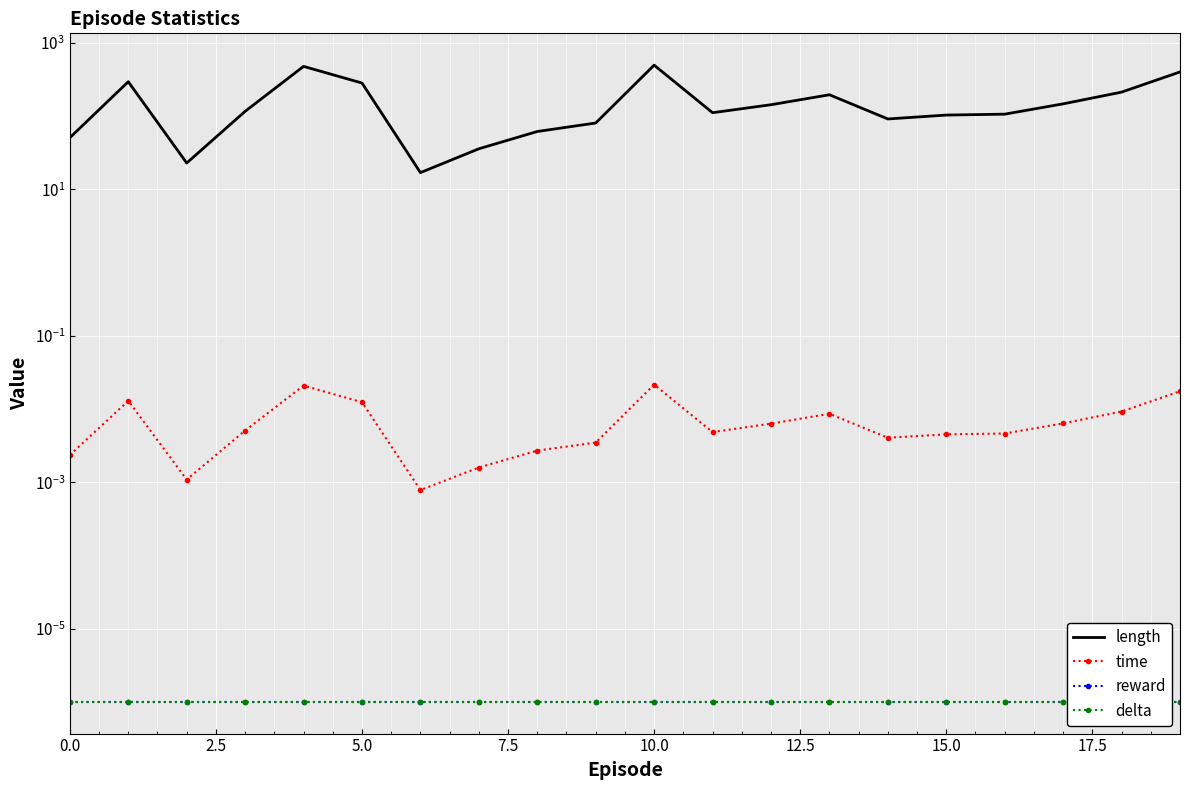

Reading right to left, list all the values displayed in this chart.

length: 404.0	214.0	148.0	107.0	104.0	92.0	197.0	144.0	112.0	500.0	81.0	62.0	36.0	17.0	285.0	481.0	117.0	23.0	297.0	51.0
time: 0.0	0.0	0.0	0.0	0.0	0.0	0.0	0.0	0.0	0.0	0.0	0.0	0.0	0.0	0.0	0.0	0.0	0.0	0.0	0.0
reward: 0.0	0.0	0.0	0.0	0.0	0.0	0.0	0.0	0.0	0.0	0.0	0.0	0.0	0.0	0.0	0.0	0.0	0.0	0.0	0.0
delta: 0.0	0.0	0.0	0.0	0.0	0.0	0.0	0.0	0.0	0.0	0.0	0.0	0.0	0.0	0.0	0.0	0.0	0.0	0.0	0.0